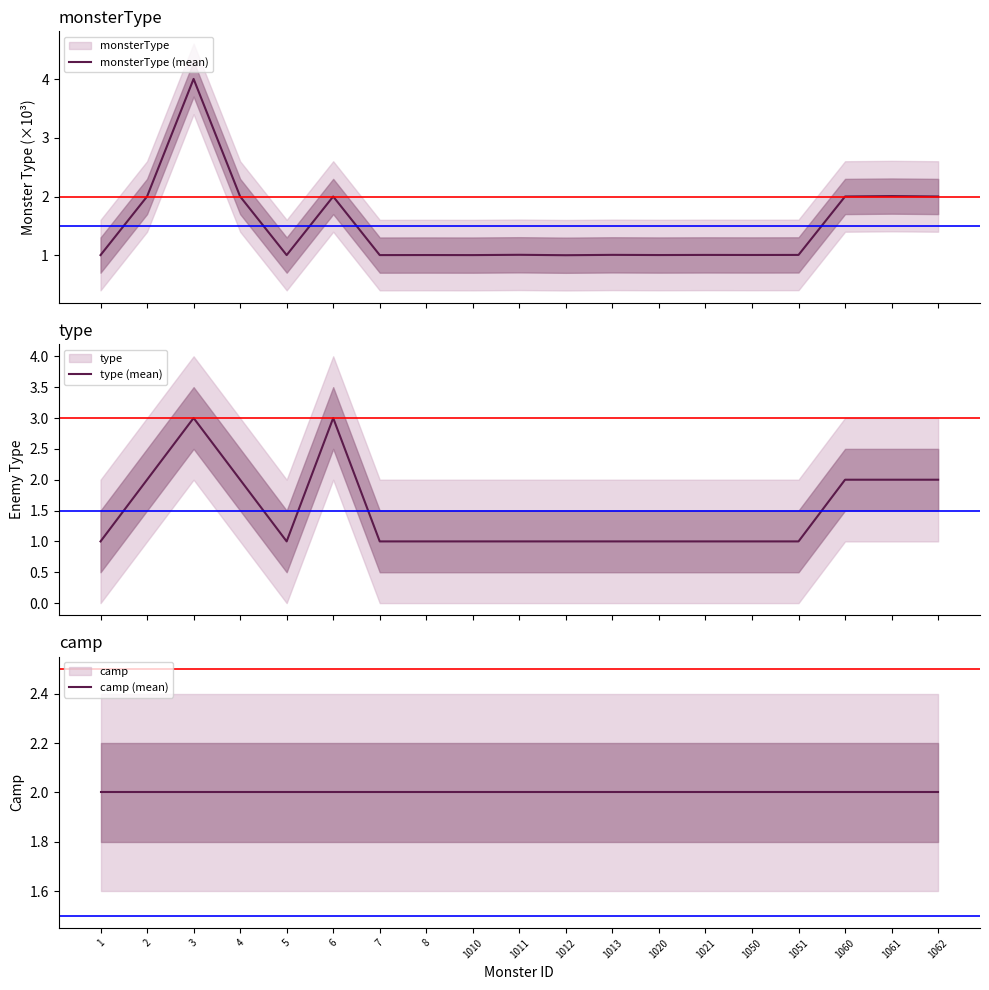

What is the average value of the camp (mean) series?

2.0